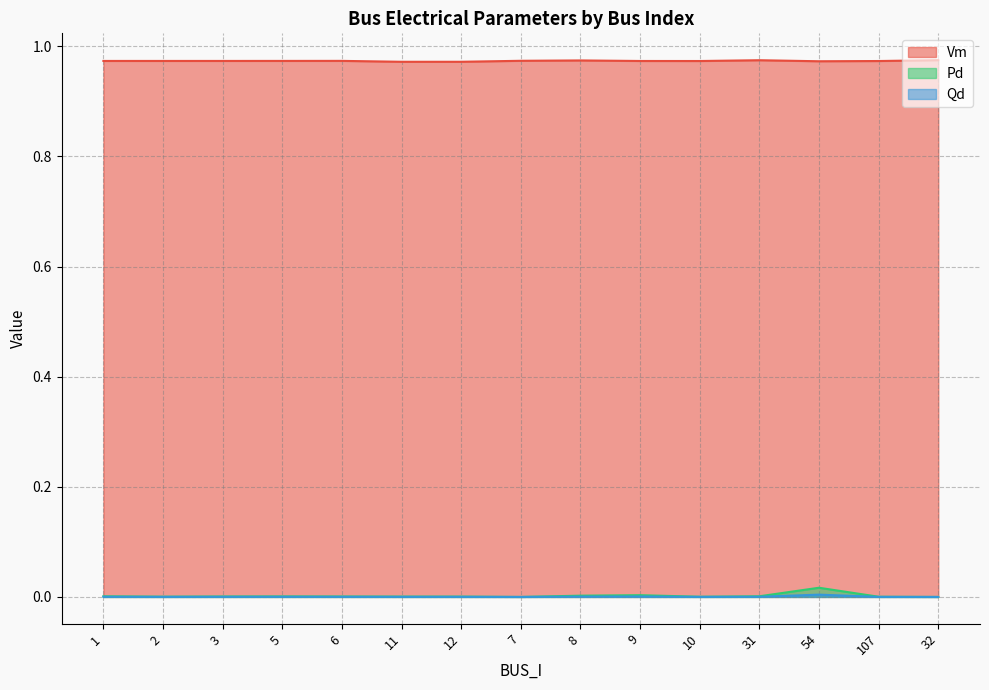

True or false: Pd and Qd intersect in this chart.

False